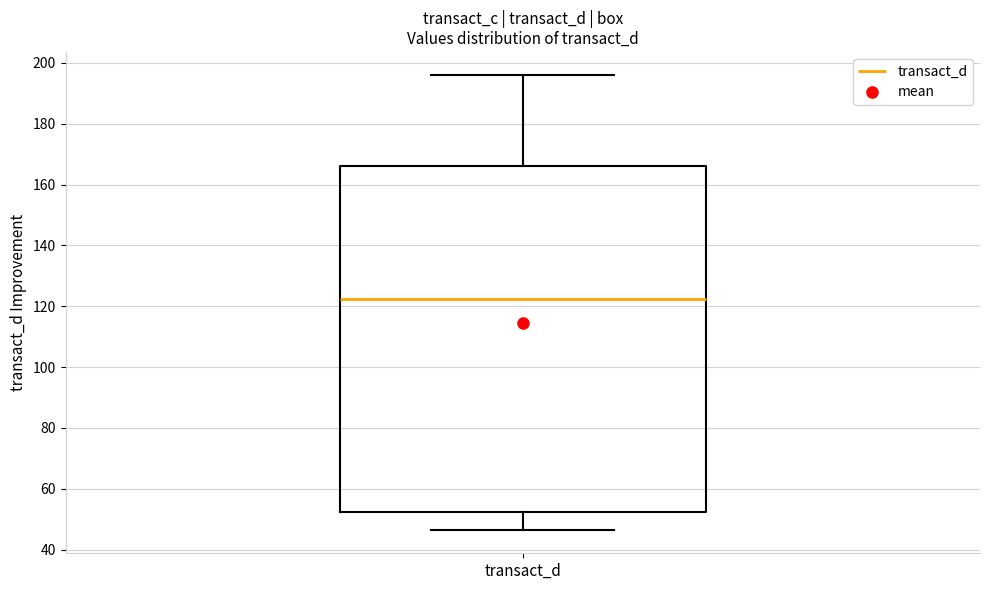

Read this box plot against the y-axis: the position of the median line, the range covered by the box, and the ends of both whiskers. The values are not printed on the chart, so give them approximately, as read against the axis.

median 122, box 52 to 166, whiskers 46 to 196